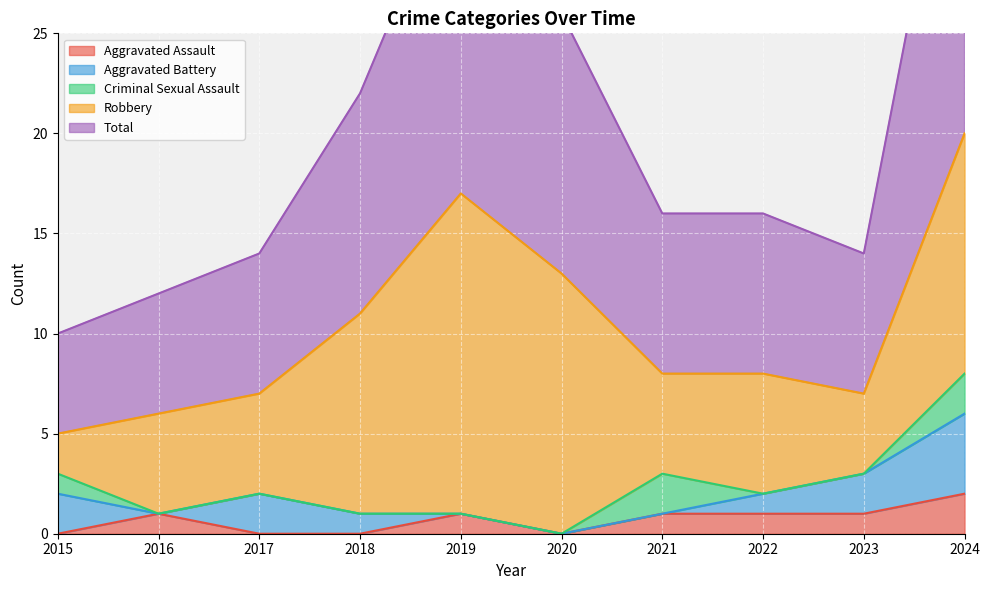

True or false: Aggravated Battery has more than 1 interior local peaks.

False